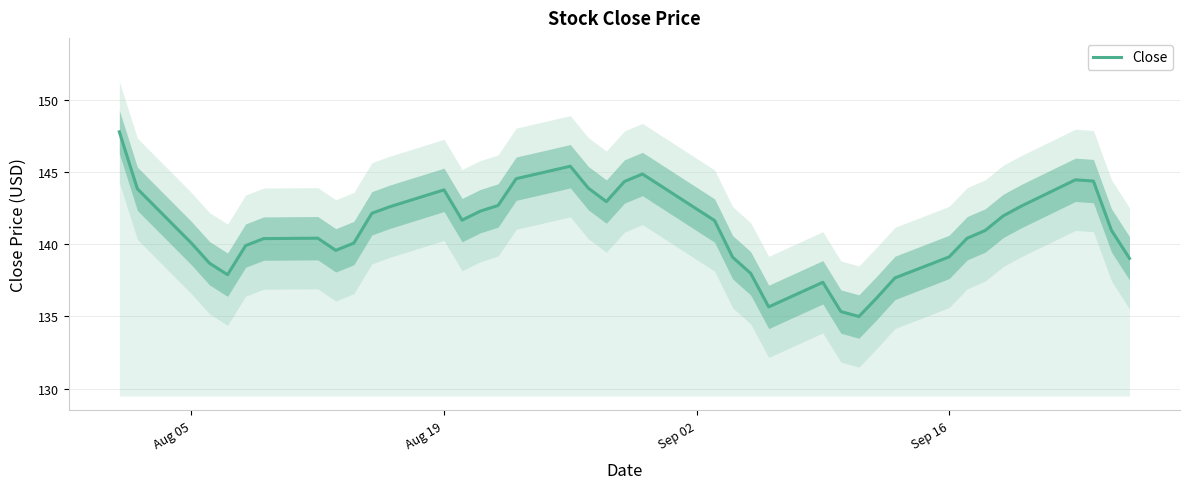

How many values exceed 140?

26